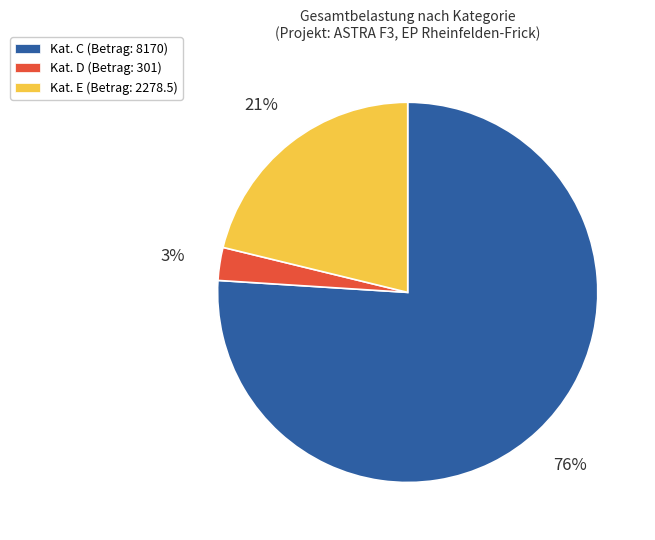

To the nearest percent, what is the difference between the largest and smallest slice percentages?

73%